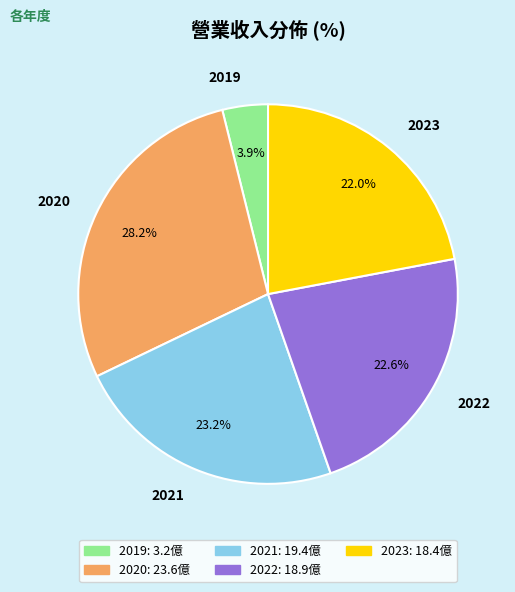

What is the total percentage of 2022 and 2023?

44.6%